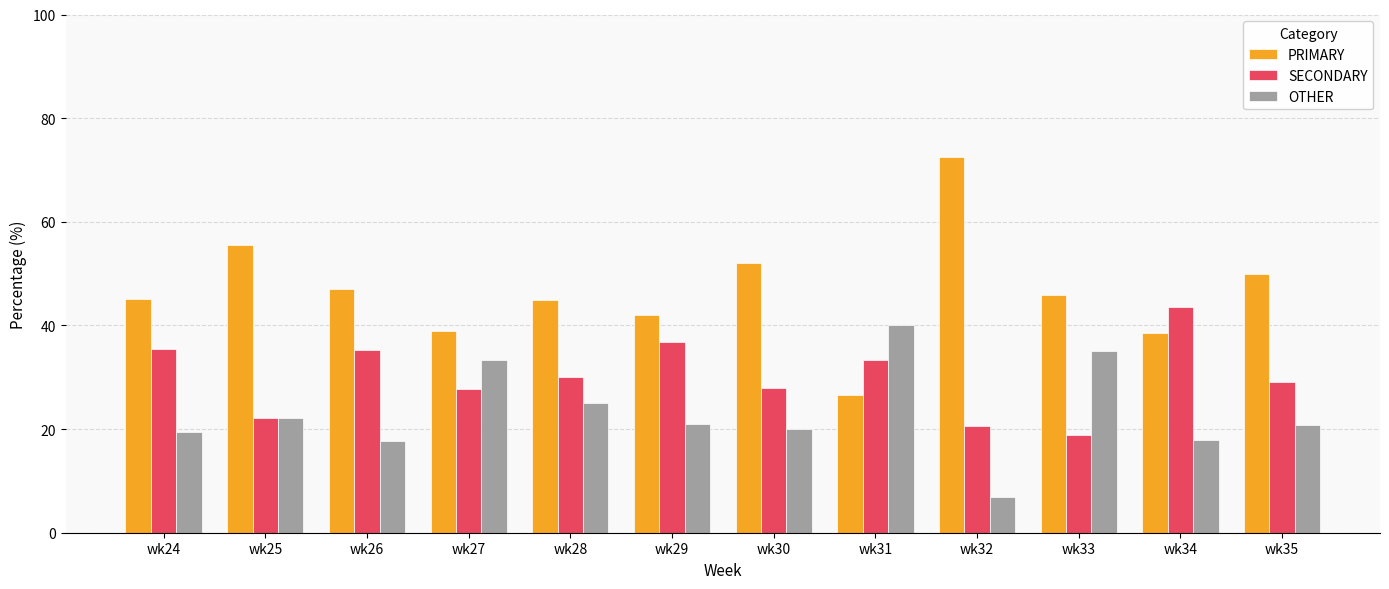

What is the difference between the OTHER values at wk29 and wk27?

12.3